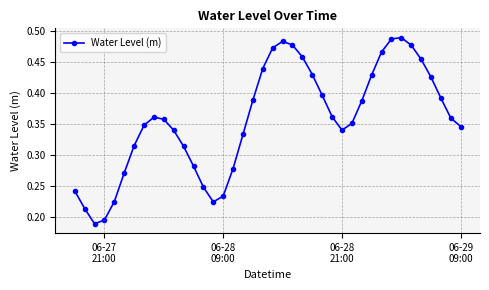

How many points are lower than both their immediate neighbors (excluding endpoints)?

3